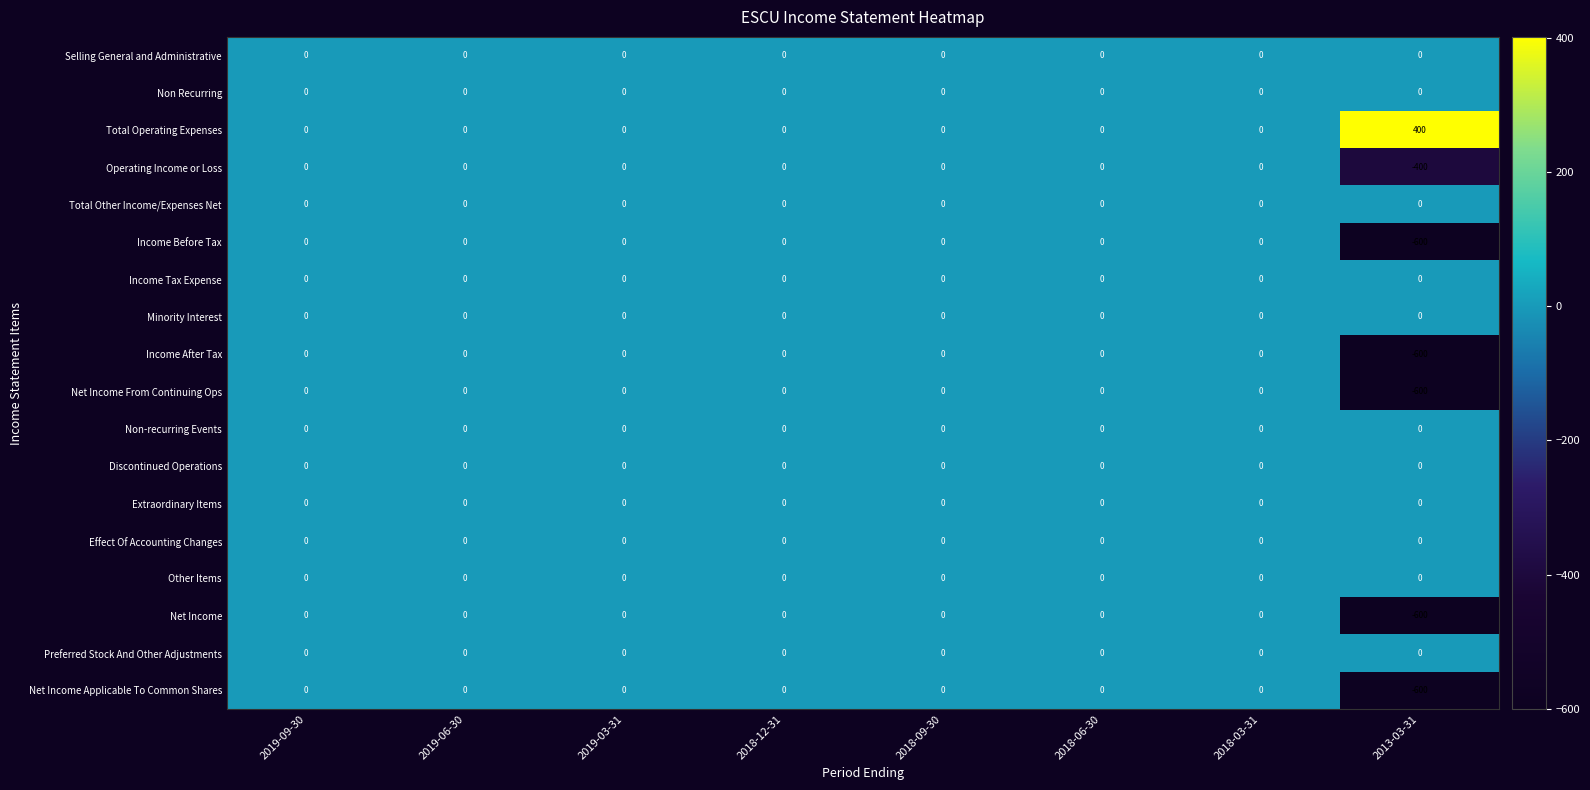

True or false: Net Income Applicable To Common Shares has a value of -379 at 2019-03-31.

False